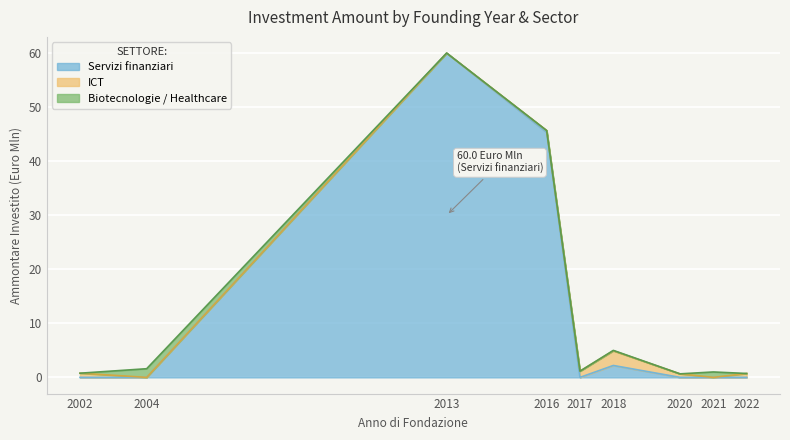

What is the change in value from 2013 to 2020?

-59.4